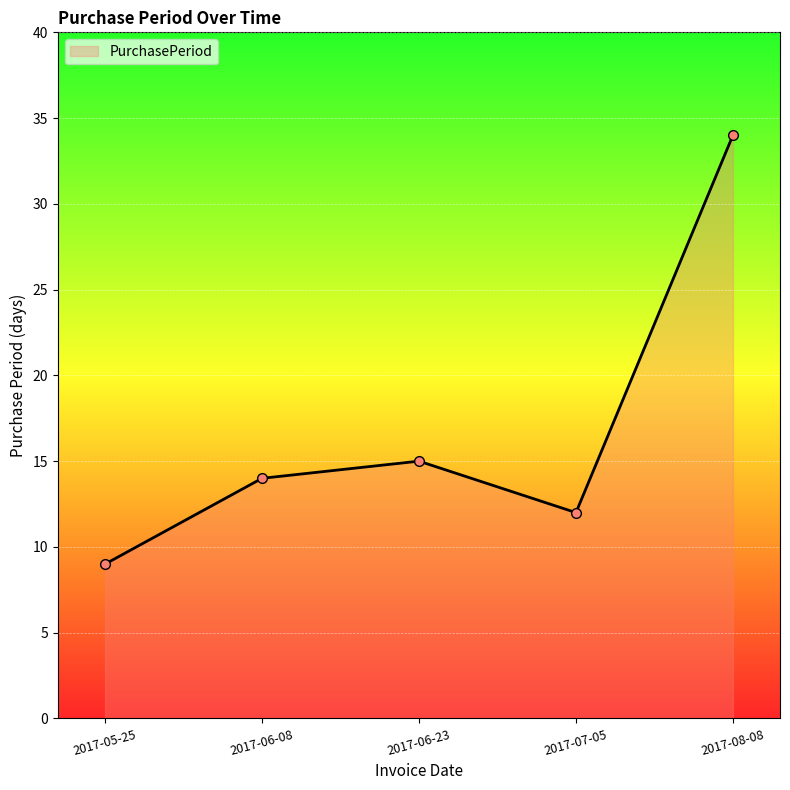

How many interior local peaks (higher than both neighbors) does the data have?

1